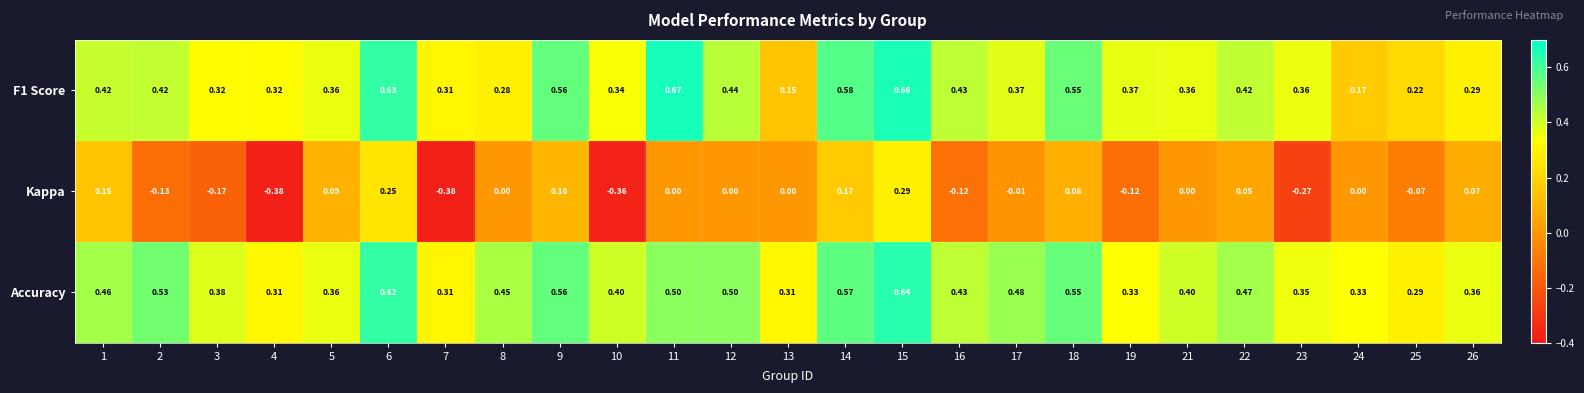

How many distinct data groups are displayed?

3